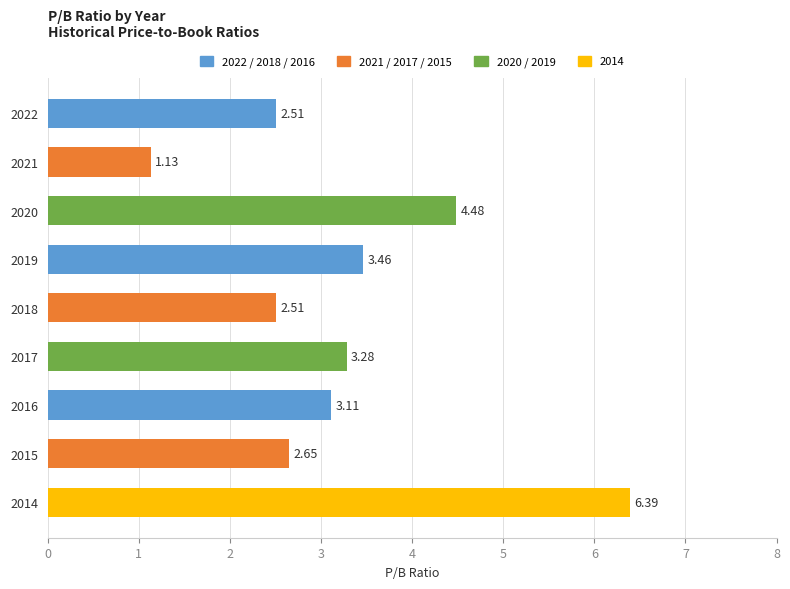

Are the bars horizontal?

Yes